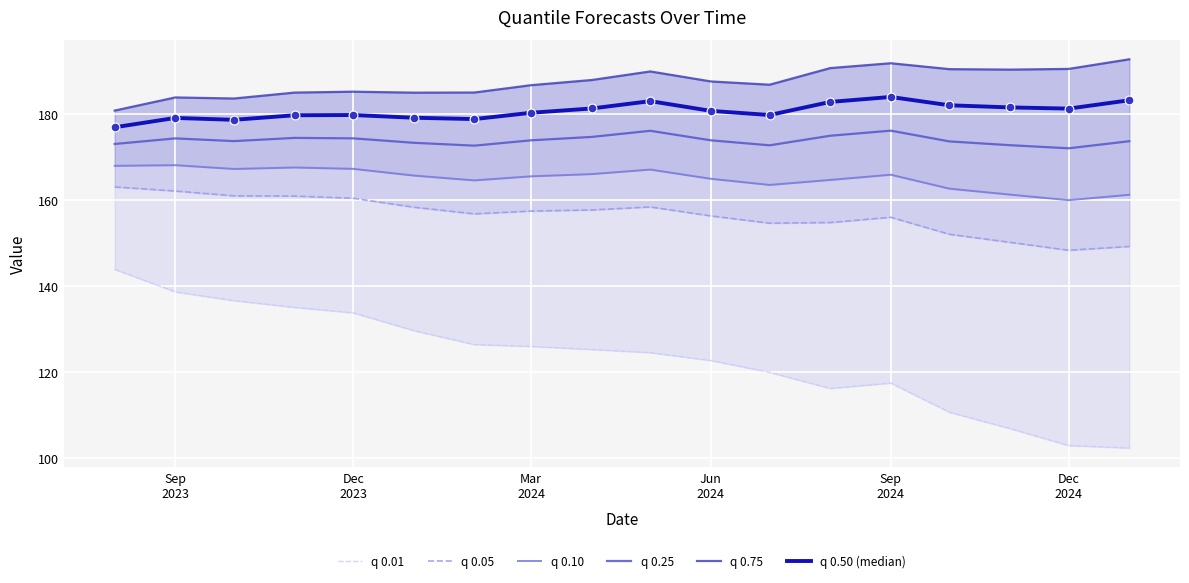

What is the highest value of the q 0.25 series?

176.1